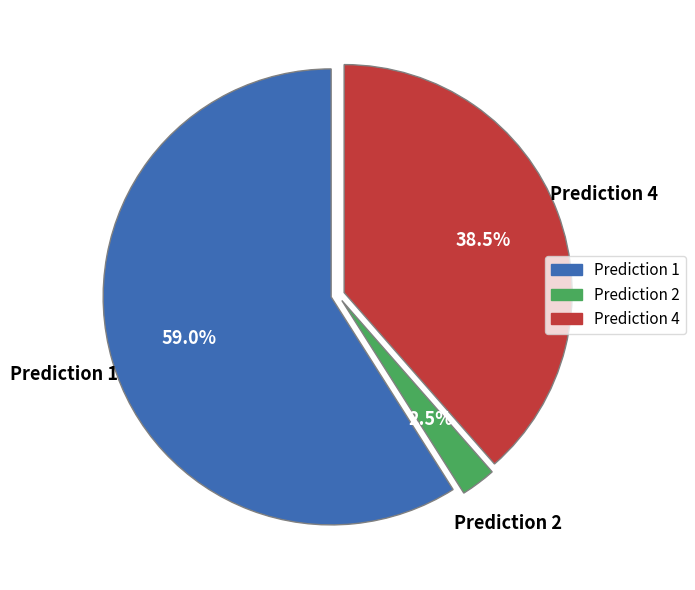

Does any single category account for the majority?

Yes